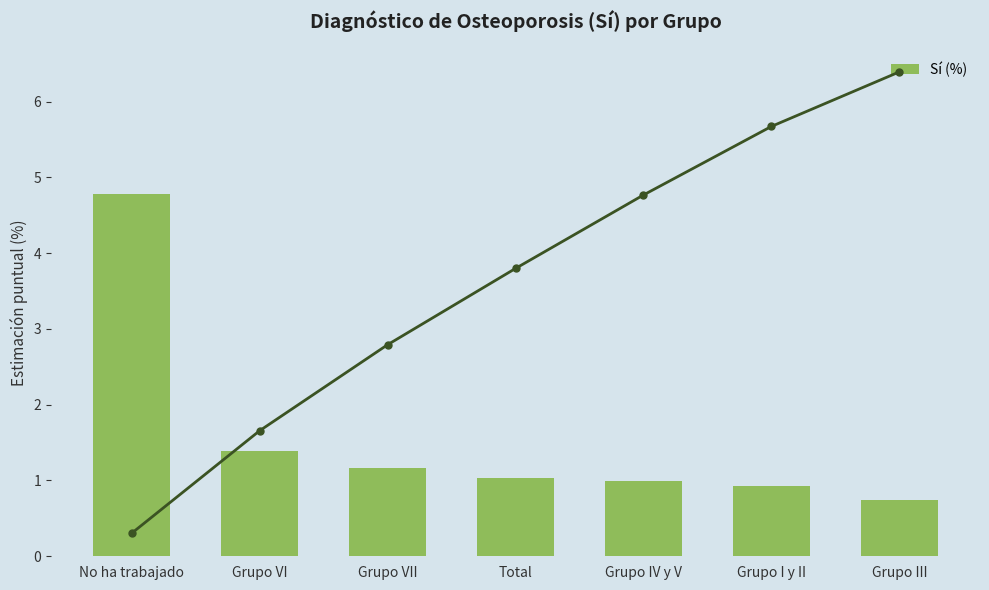

The value of Sí (%) at Total is 0.4. True or false?

False